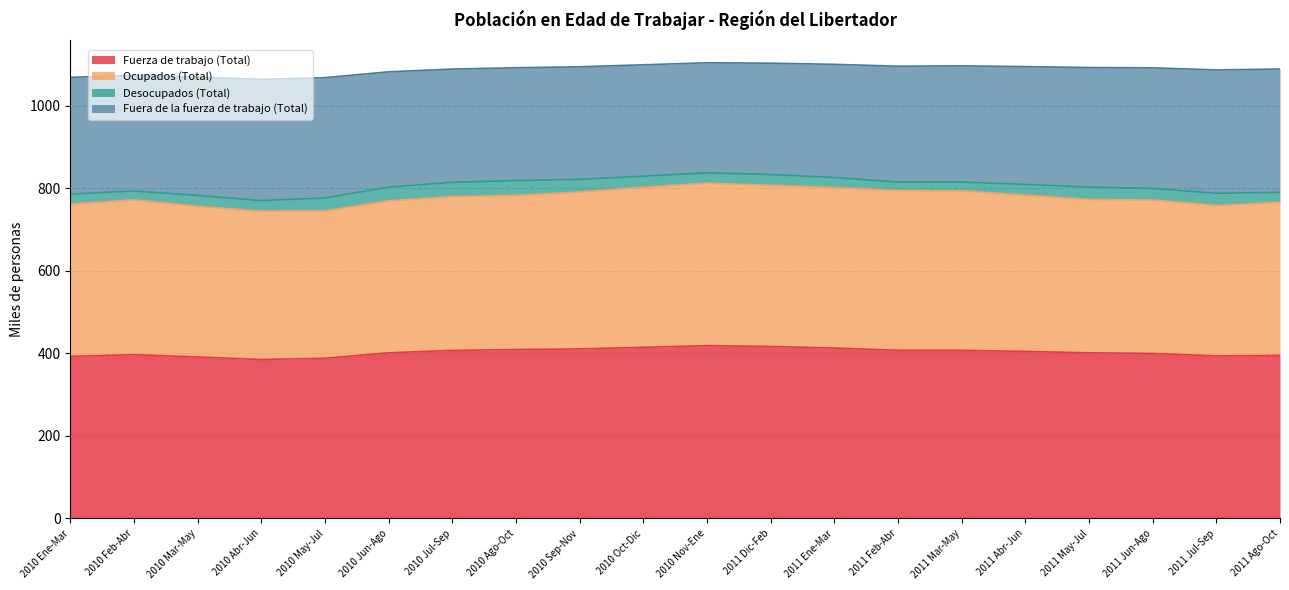

What is the total value across all series at 2011 Dic-Feb?

1102.9